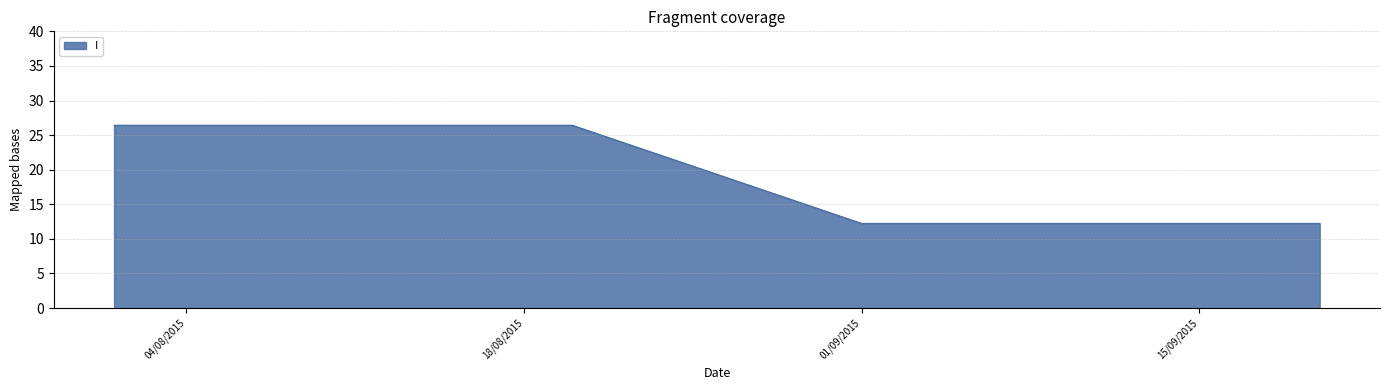

What is the greatest value displayed?

26.4